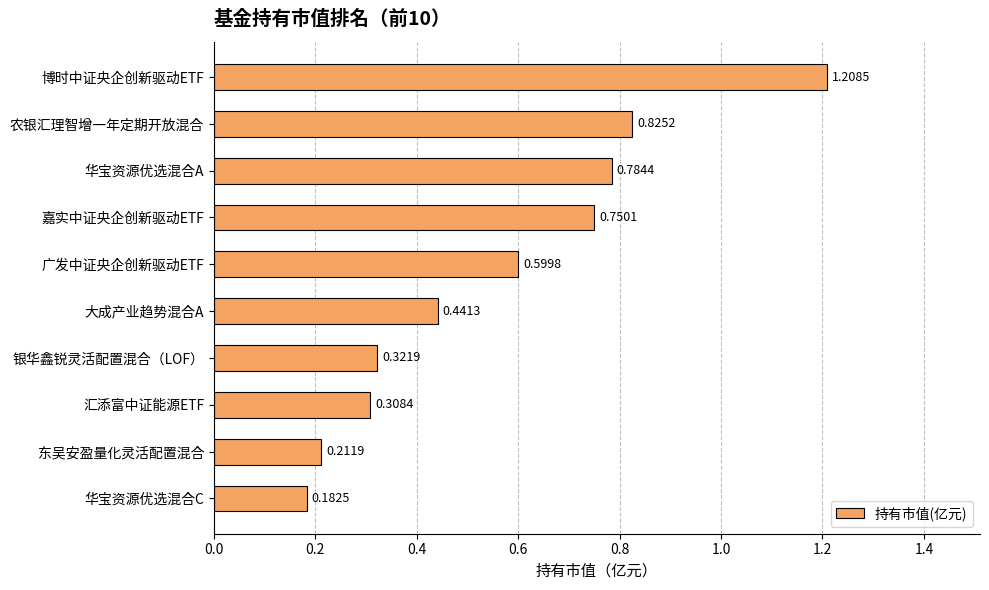

How many values are between 0 and 1?

9